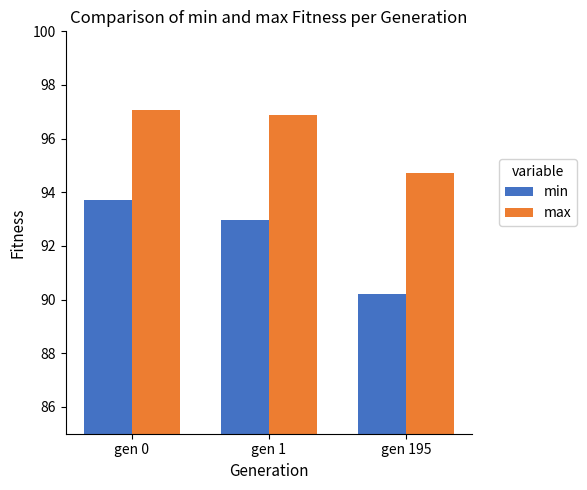

Read the min value at gen 195.

90.2